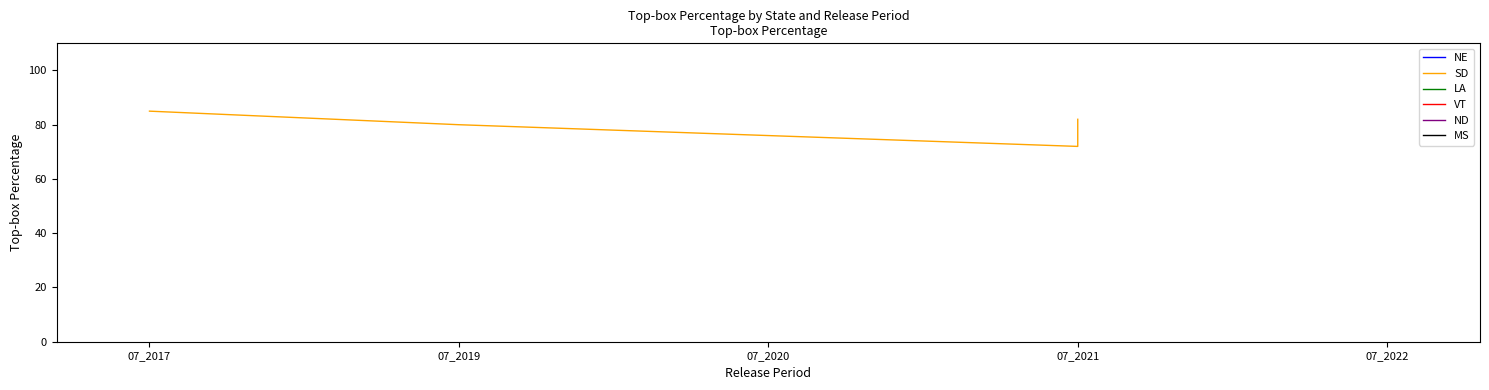

Reading left to right, transcribe all the data shown in this chart.

85	80	72	81	82